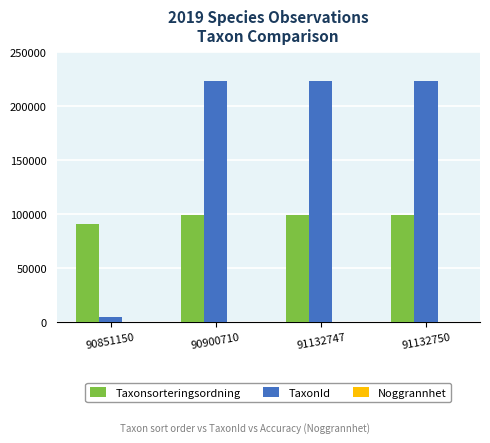

The value of Taxonsorteringsordning at 90851150 is 90645. True or false?

True